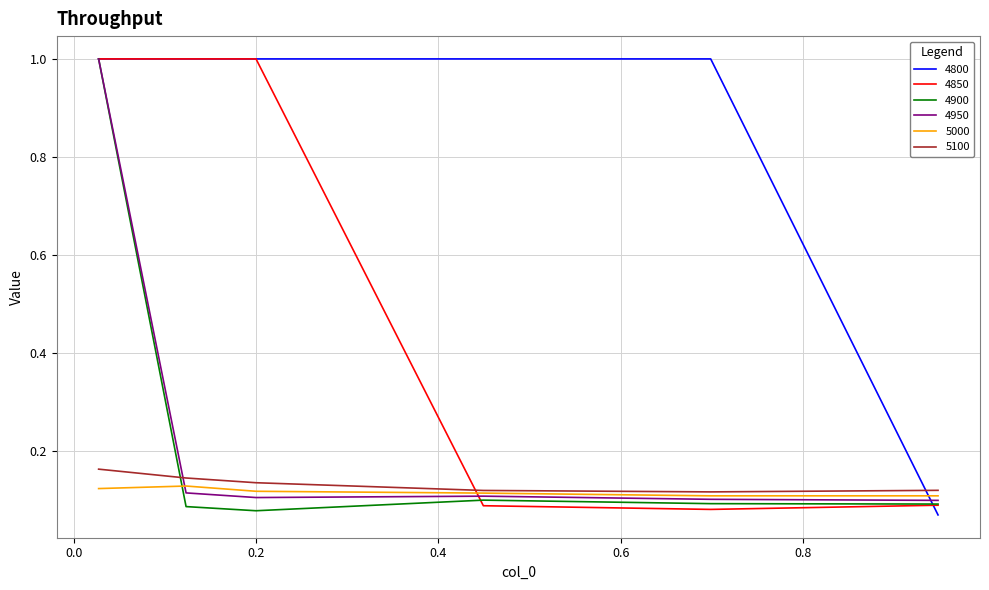

What is the greatest value displayed?

1.0